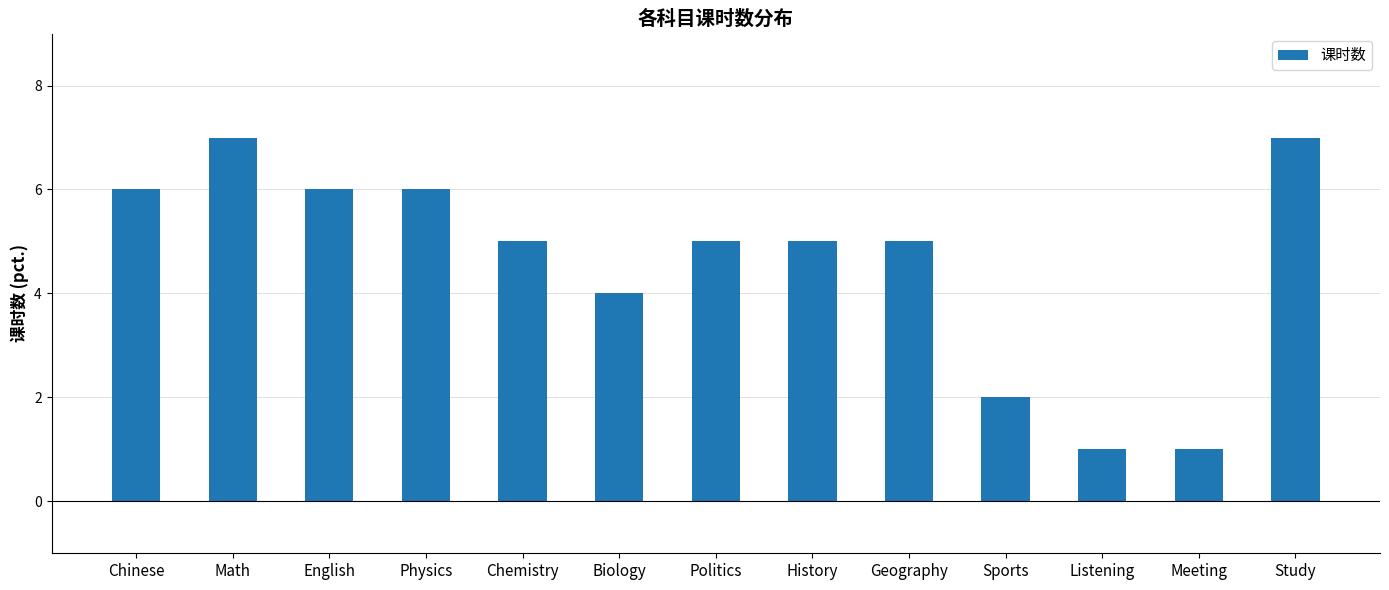

Reading left to right, list all the values displayed in this chart.

Chinese=6	Math=7	English=6	Physics=6	Chemistry=5	Biology=4	Politics=5	History=5	Geography=5	Sports=2	Listening=1	Meeting=1	Study=7